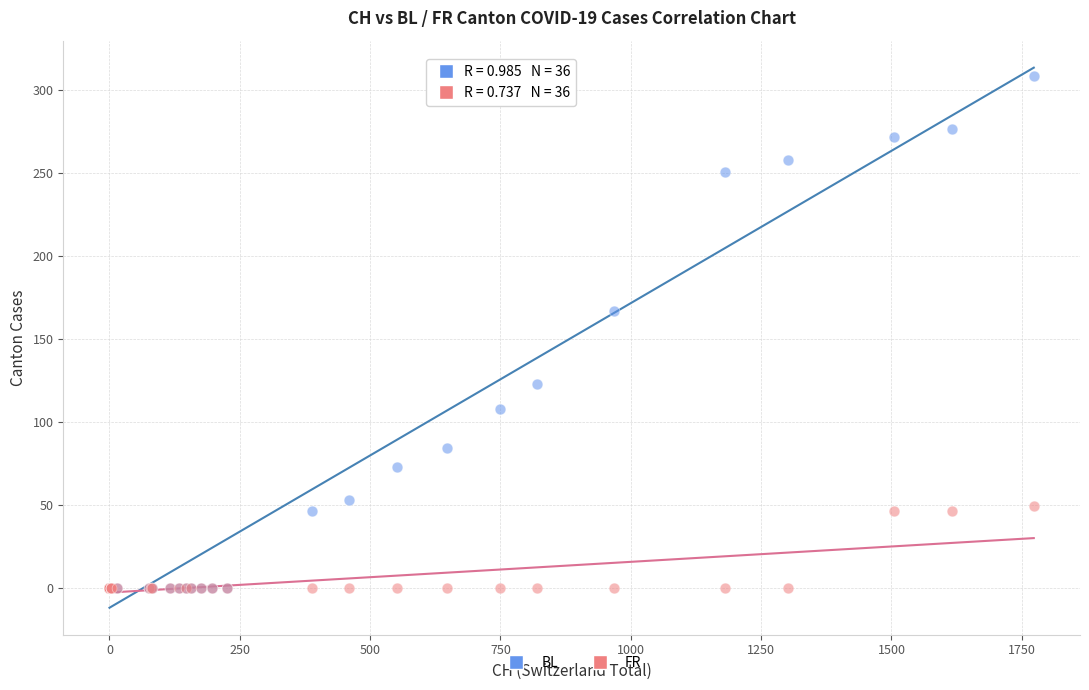

In the BL series, what Y value is closest to 154?

167